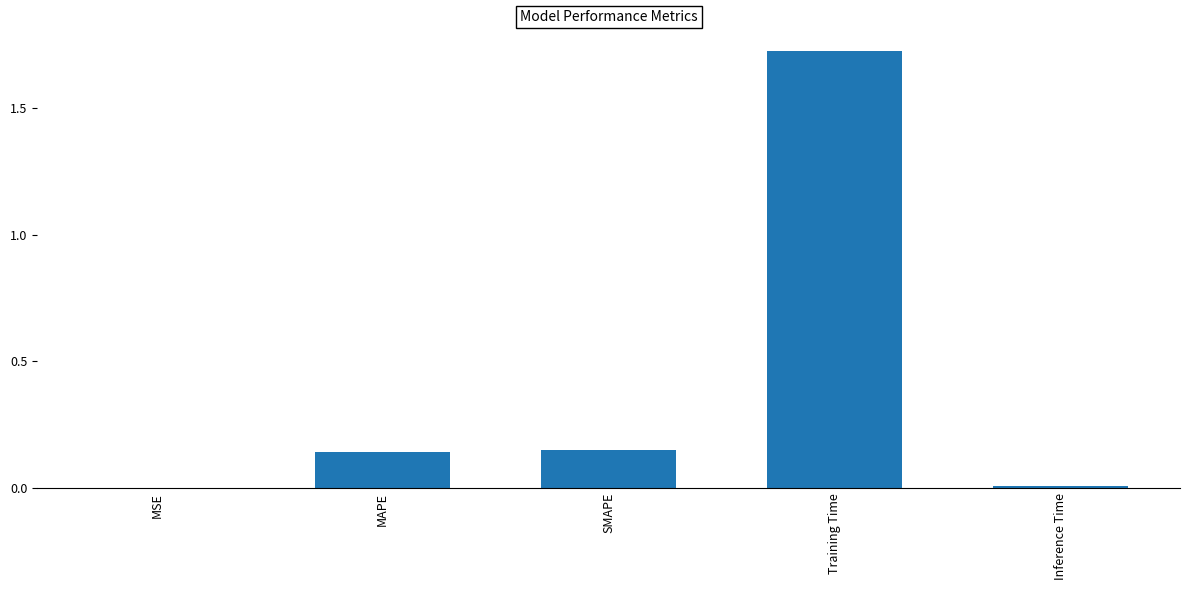

Is it true that the value at Training Time is 0.7?

False